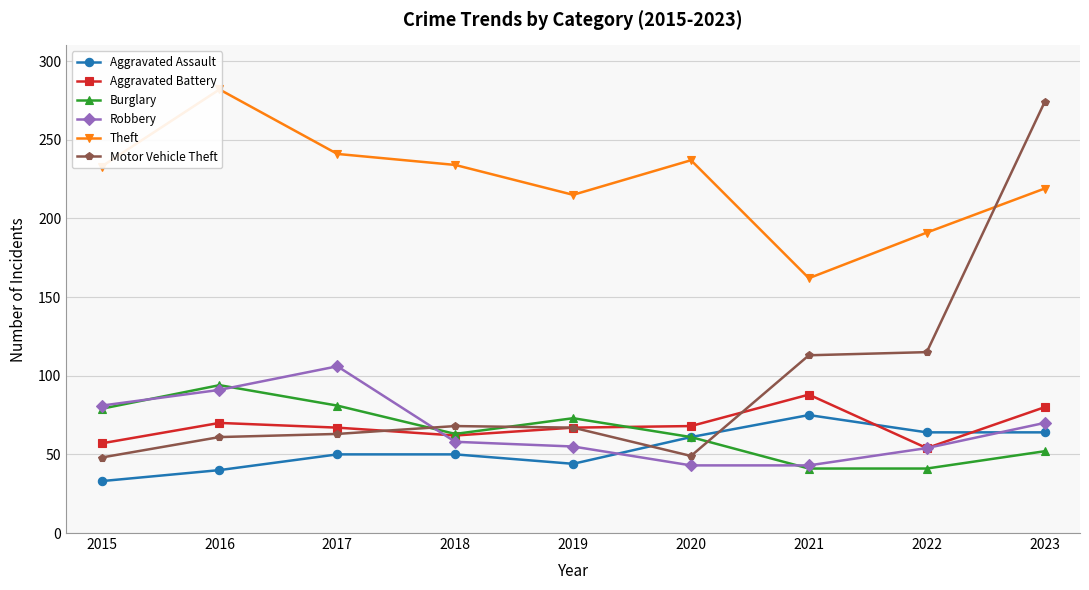

What are all the series names shown in the legend?

Aggravated Assault, Aggravated Battery, Burglary, Robbery, Theft, Motor Vehicle Theft